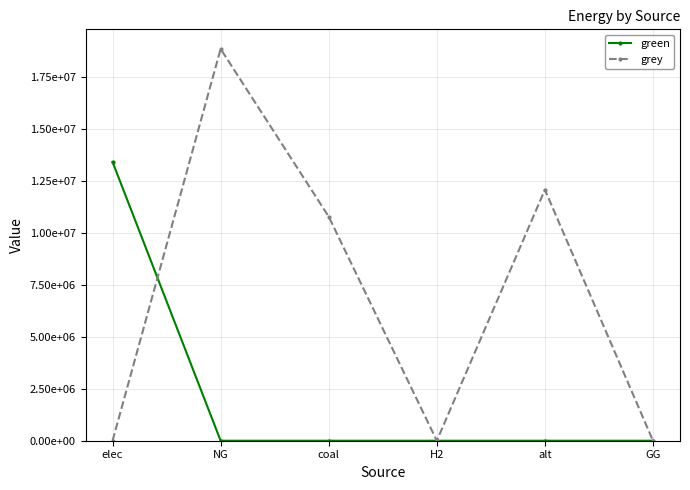

What is the average value of the grey series?

6955763.7